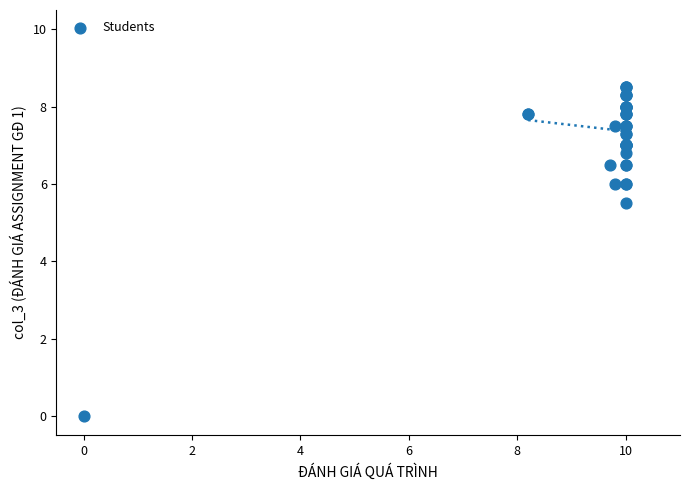

What Y value in the scatter plot is closest to 4?

5.5